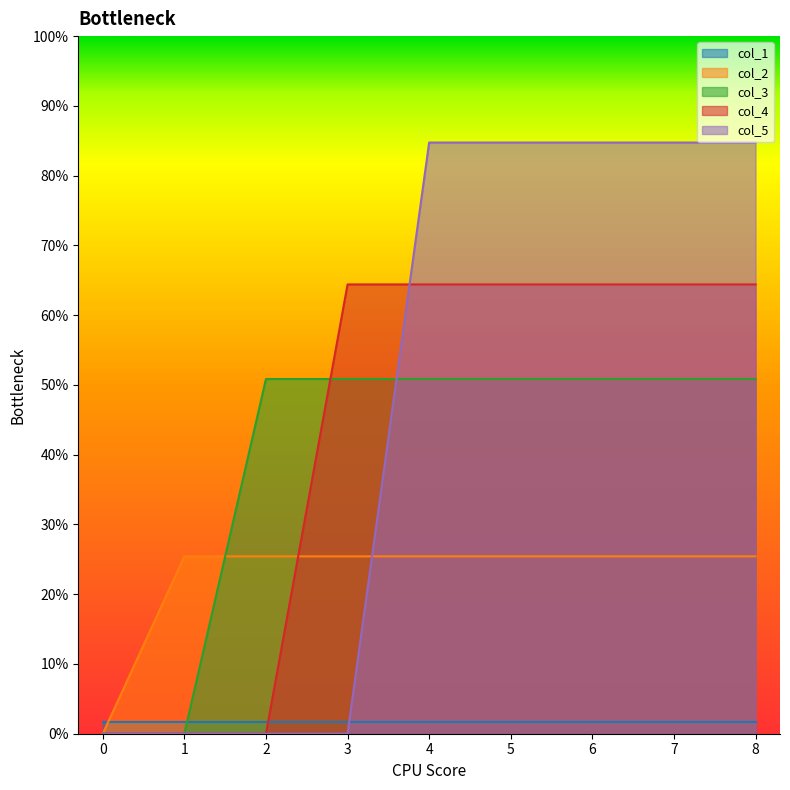

How many positive values does the col_3 series have?

7